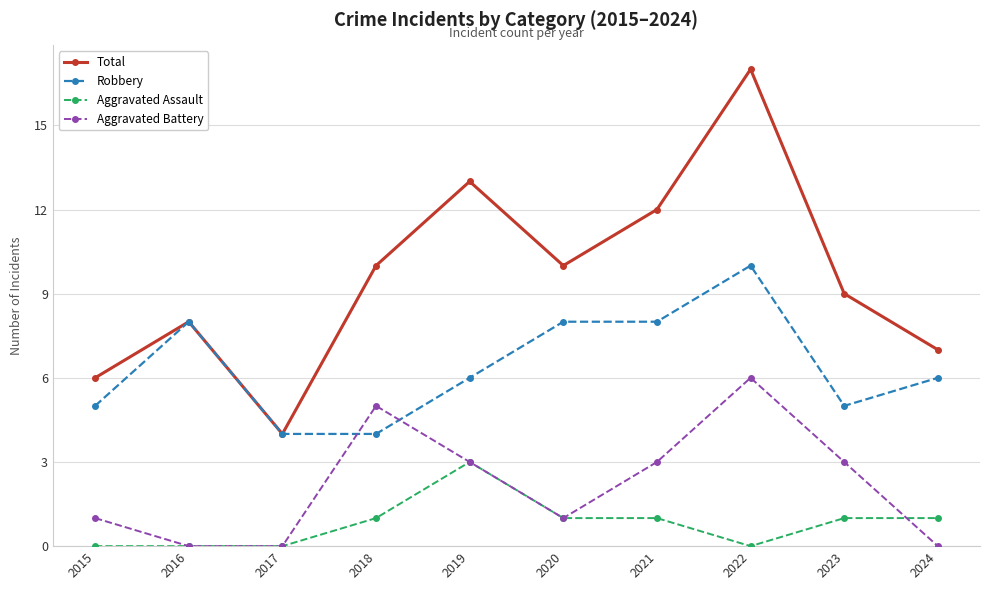

Rank the series at 2024 from lowest to highest value.

Aggravated Battery, Aggravated Assault, Robbery, Total